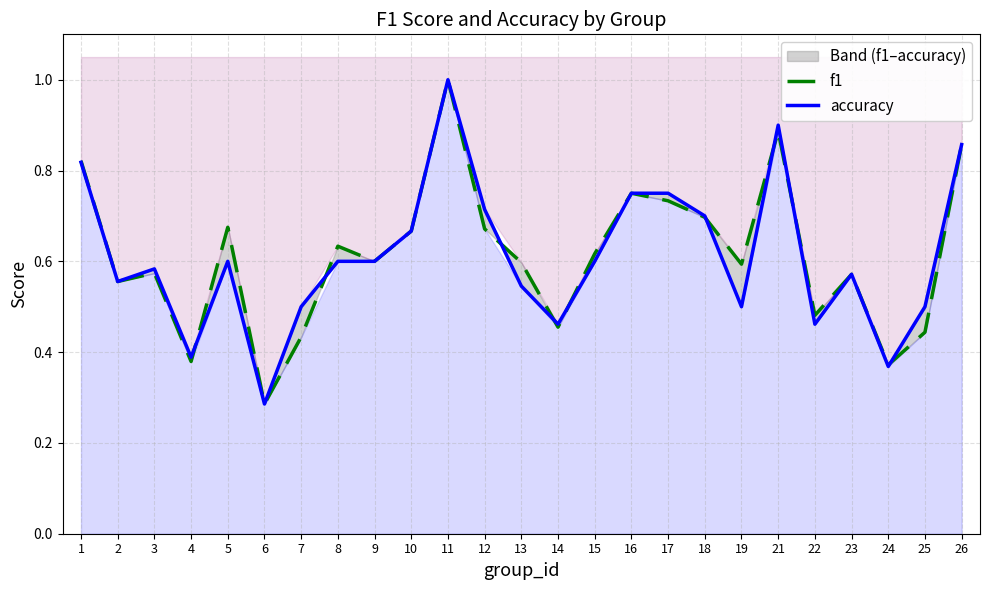

Reading right to left, list all the values displayed in this chart.

f1: 0.9	0.4	0.4	0.6	0.5	0.9	0.6	0.7	0.7	0.8	0.6	0.5	0.6	0.7	1.0	0.7	0.6	0.6	0.4	0.3	0.7	0.4	0.6	0.6	0.8
accuracy: 0.9	0.5	0.4	0.6	0.5	0.9	0.5	0.7	0.8	0.8	0.6	0.5	0.5	0.7	1.0	0.7	0.6	0.6	0.5	0.3	0.6	0.4	0.6	0.6	0.8